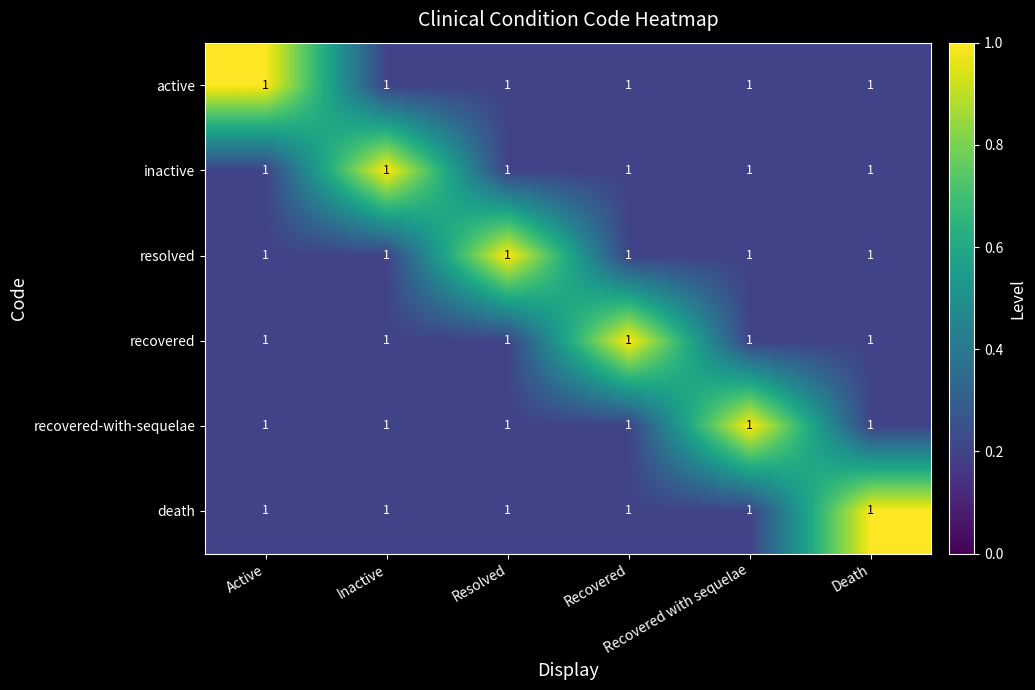

What is the minimum value shown in the chart?

0.2